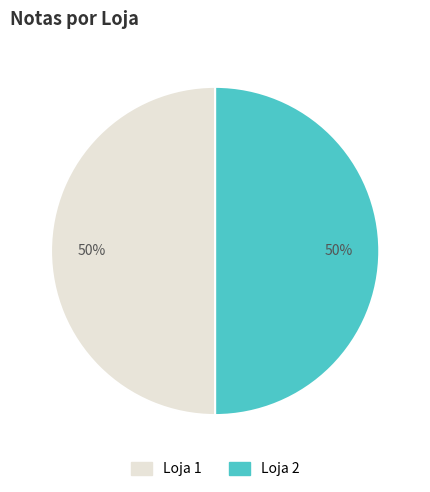

To the nearest percent, what percentage of the pie is Loja 2?

50%